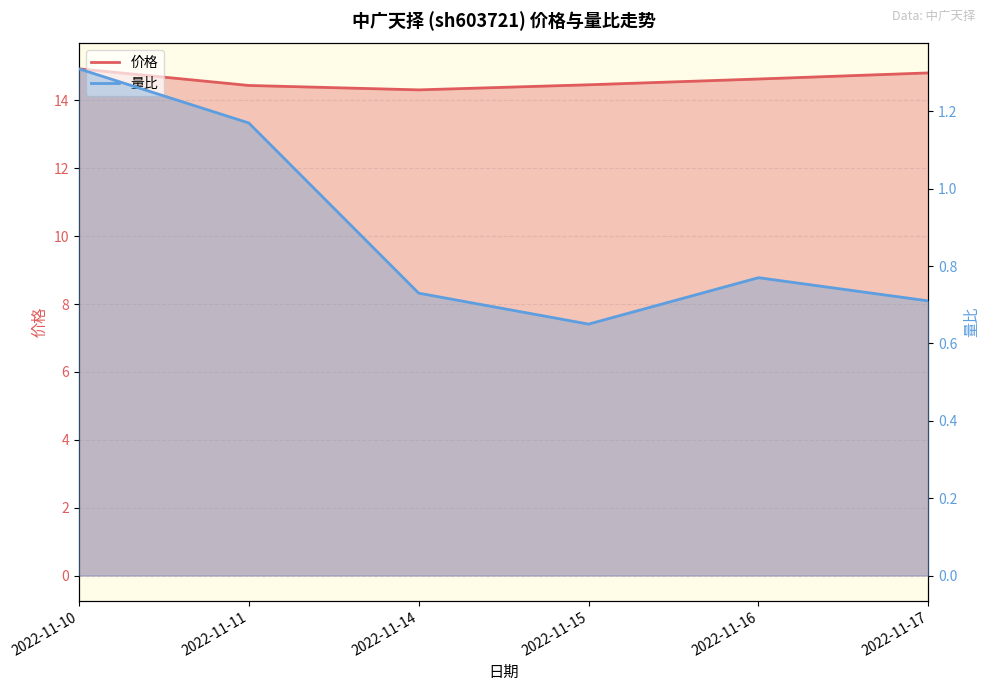

At 2022-11-14, list the series in order from largest to smallest.

价格, 量比